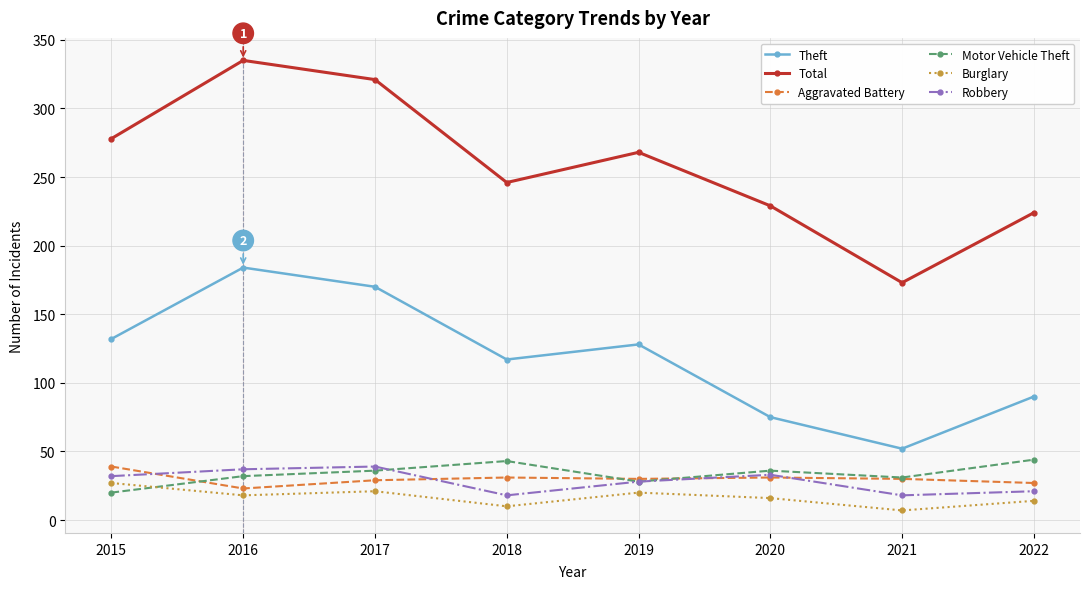

True or false: Motor Vehicle Theft and Theft cross at least once.

False